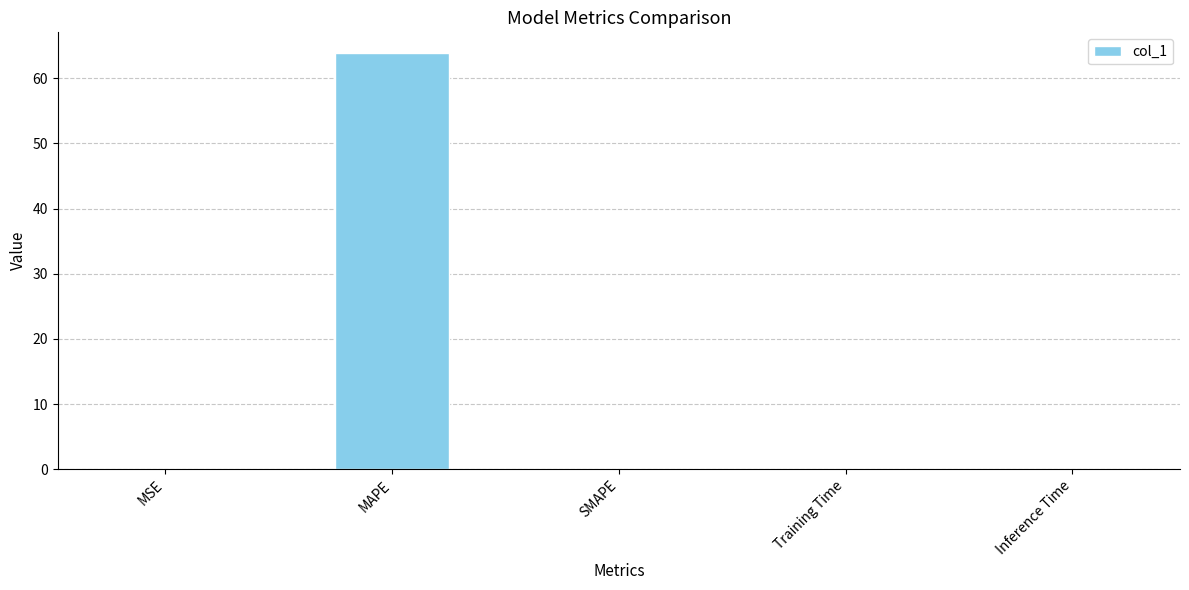

What value does the data have at MAPE?

63.8